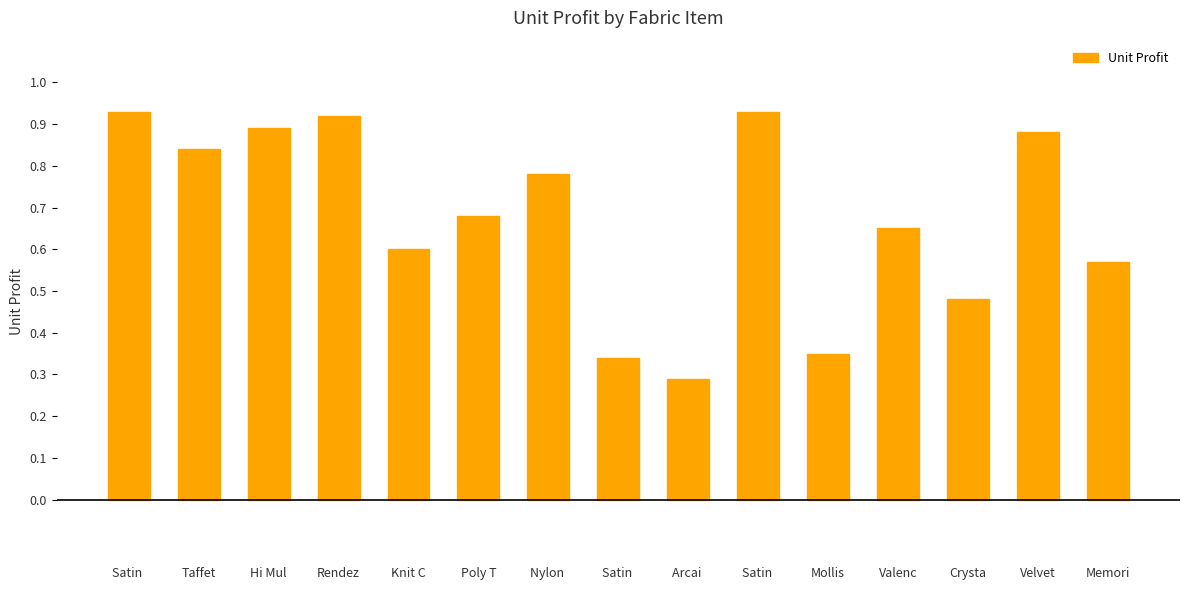

What is the label of the 1st bar from the left?

Satin 